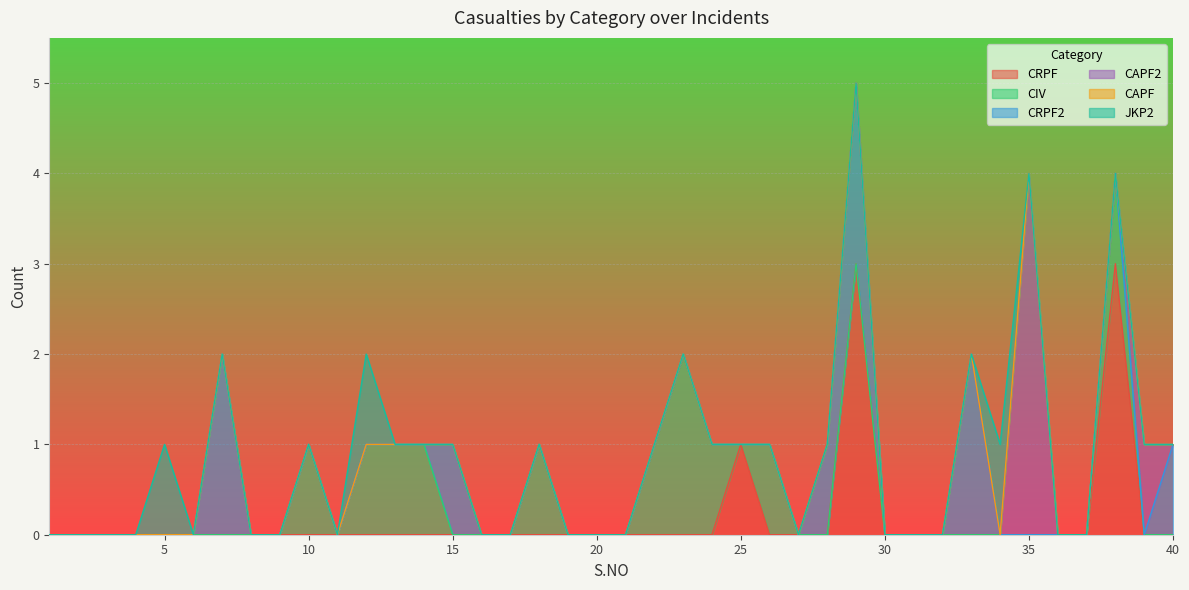

Between which two adjacent categories do CRPF2 and CAPF2 first intersect?

39 and 40